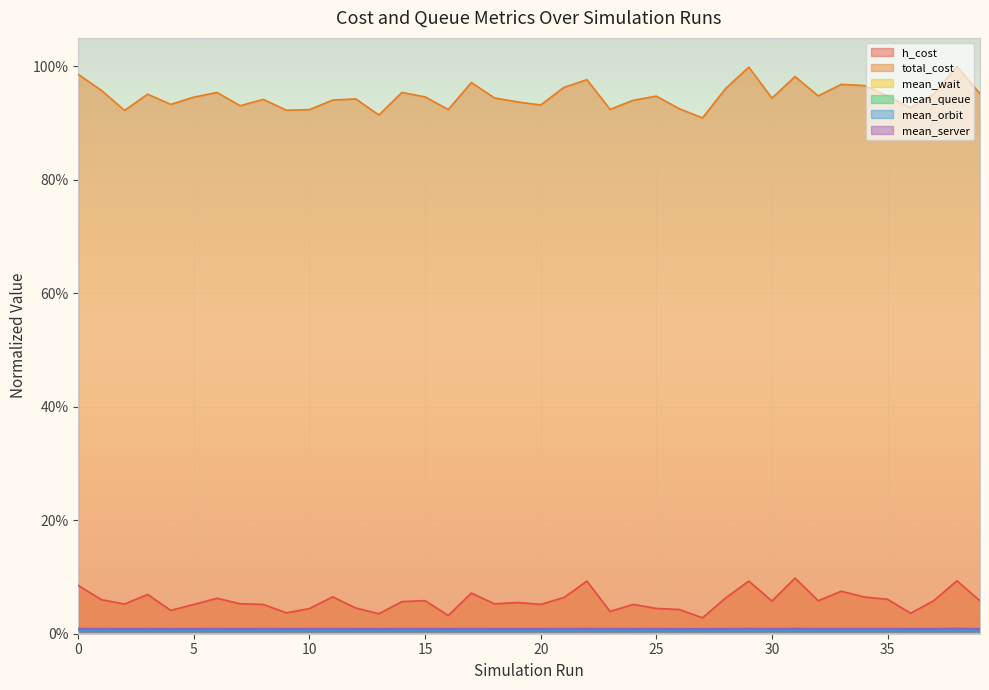

True or false: mean_server has a value of 0.0 at 8.

True